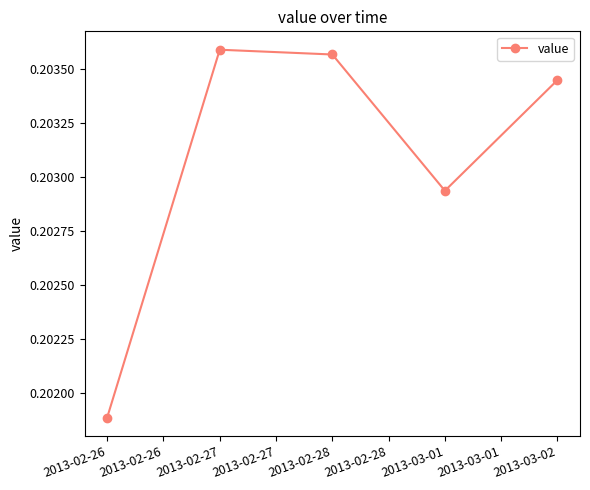

True or false: the data shows 0.3 at 2013-03-02.

False